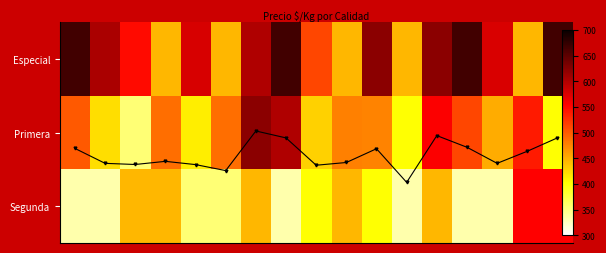

How many values in the Primera series exceed 478?

8